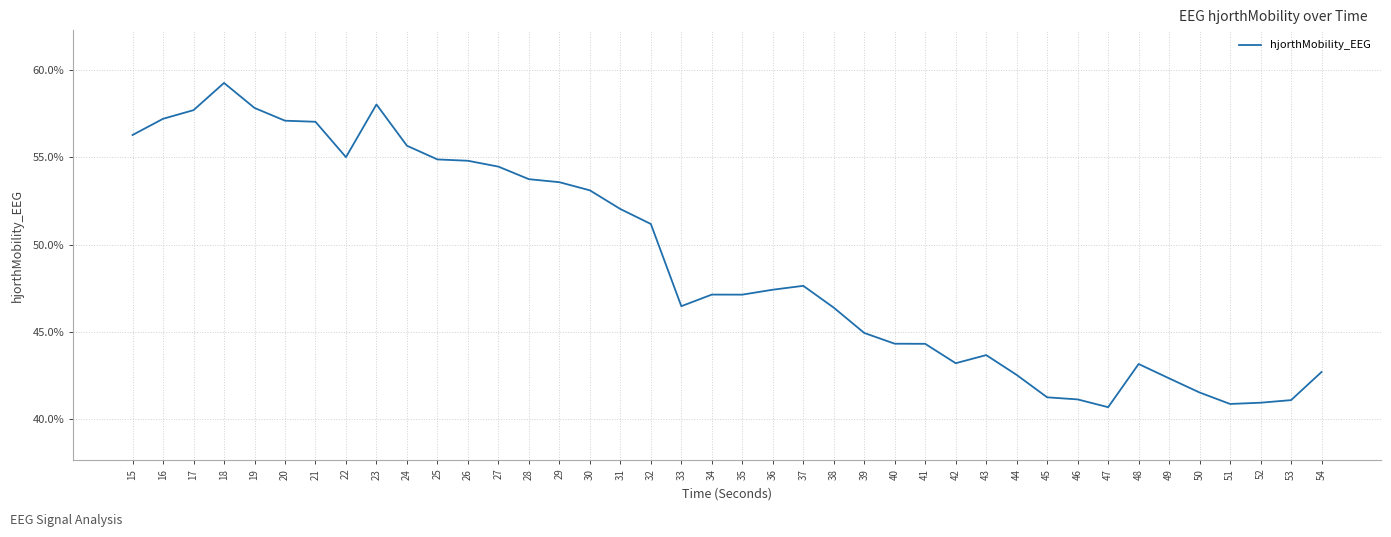

What is the difference between the maximum and minimum values?

18.5